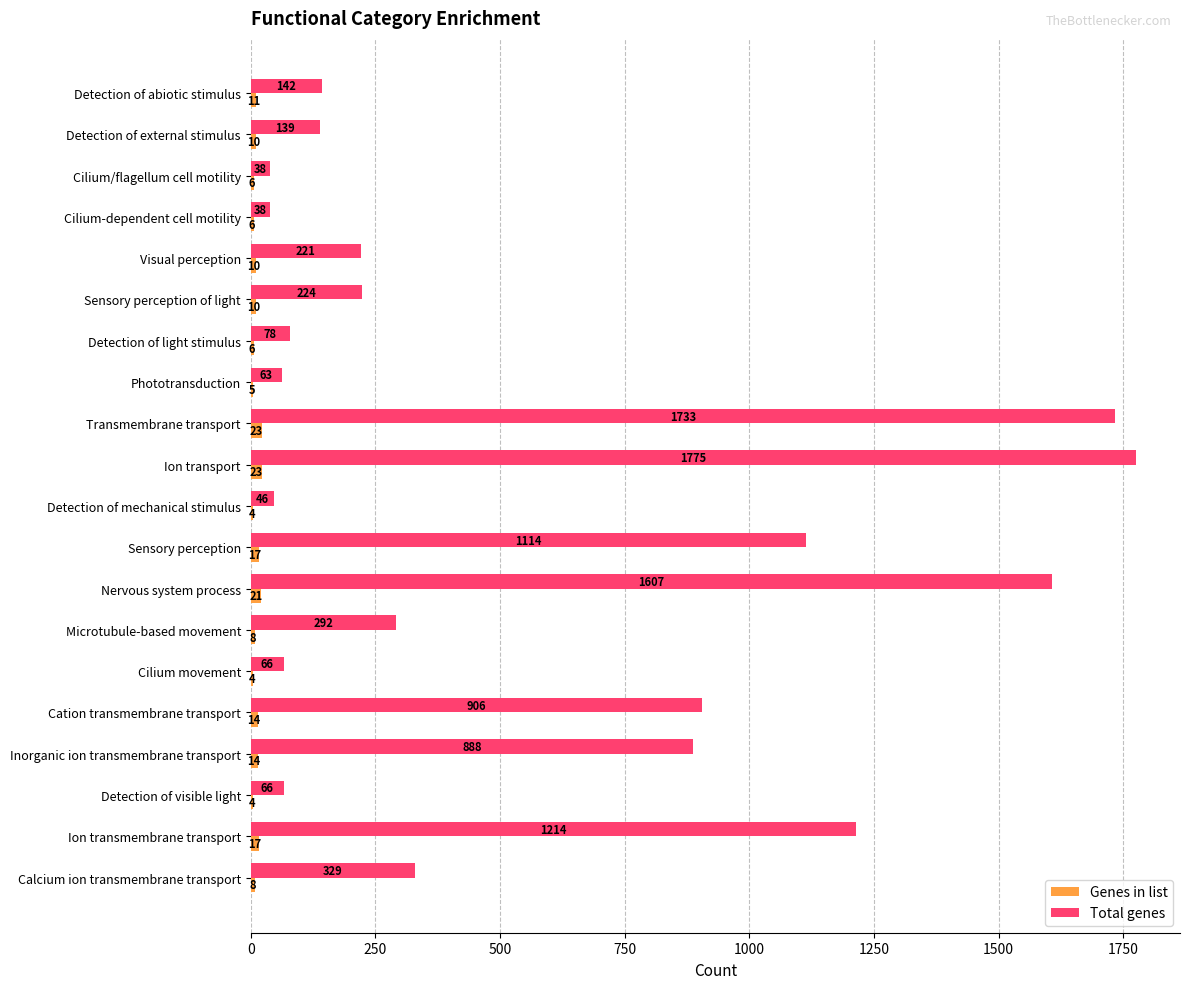

What is the sum of the Genes in list values at Detection of mechanical stimulus and Transmembrane transport?

27